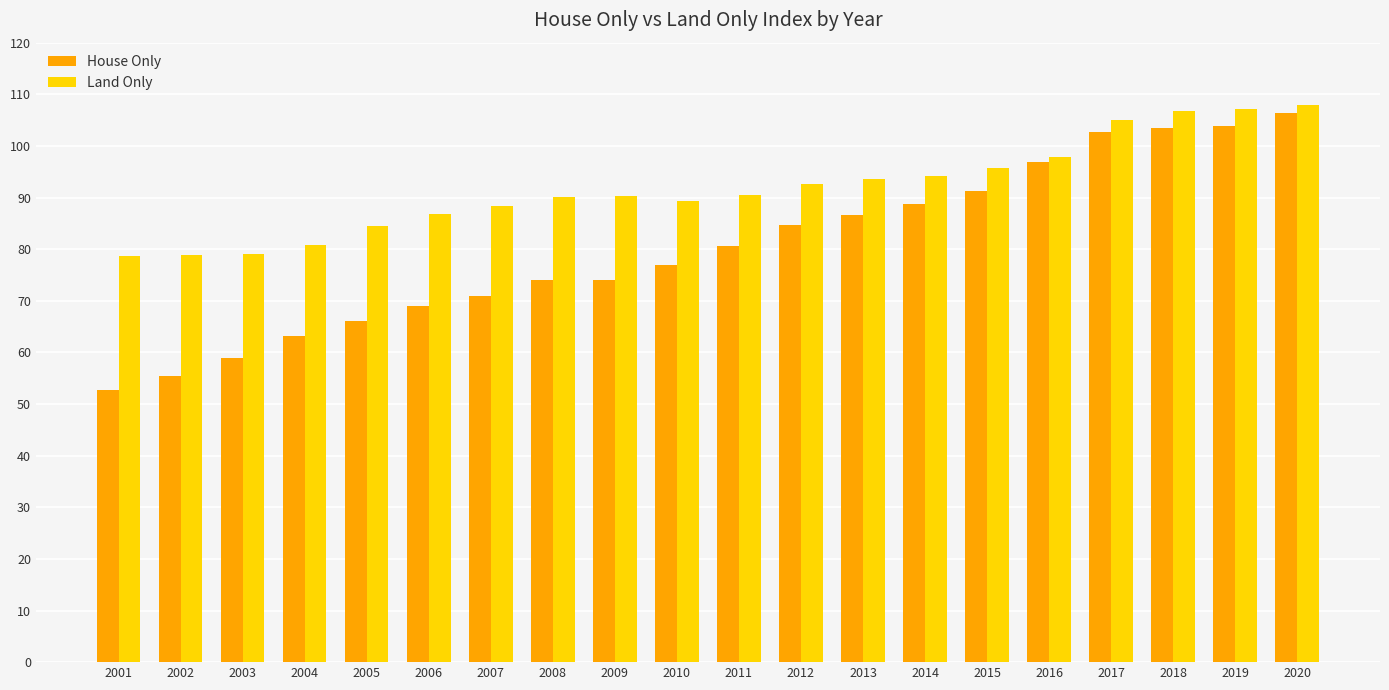

Is it true that House Only equals 182.9 at 2018?

False